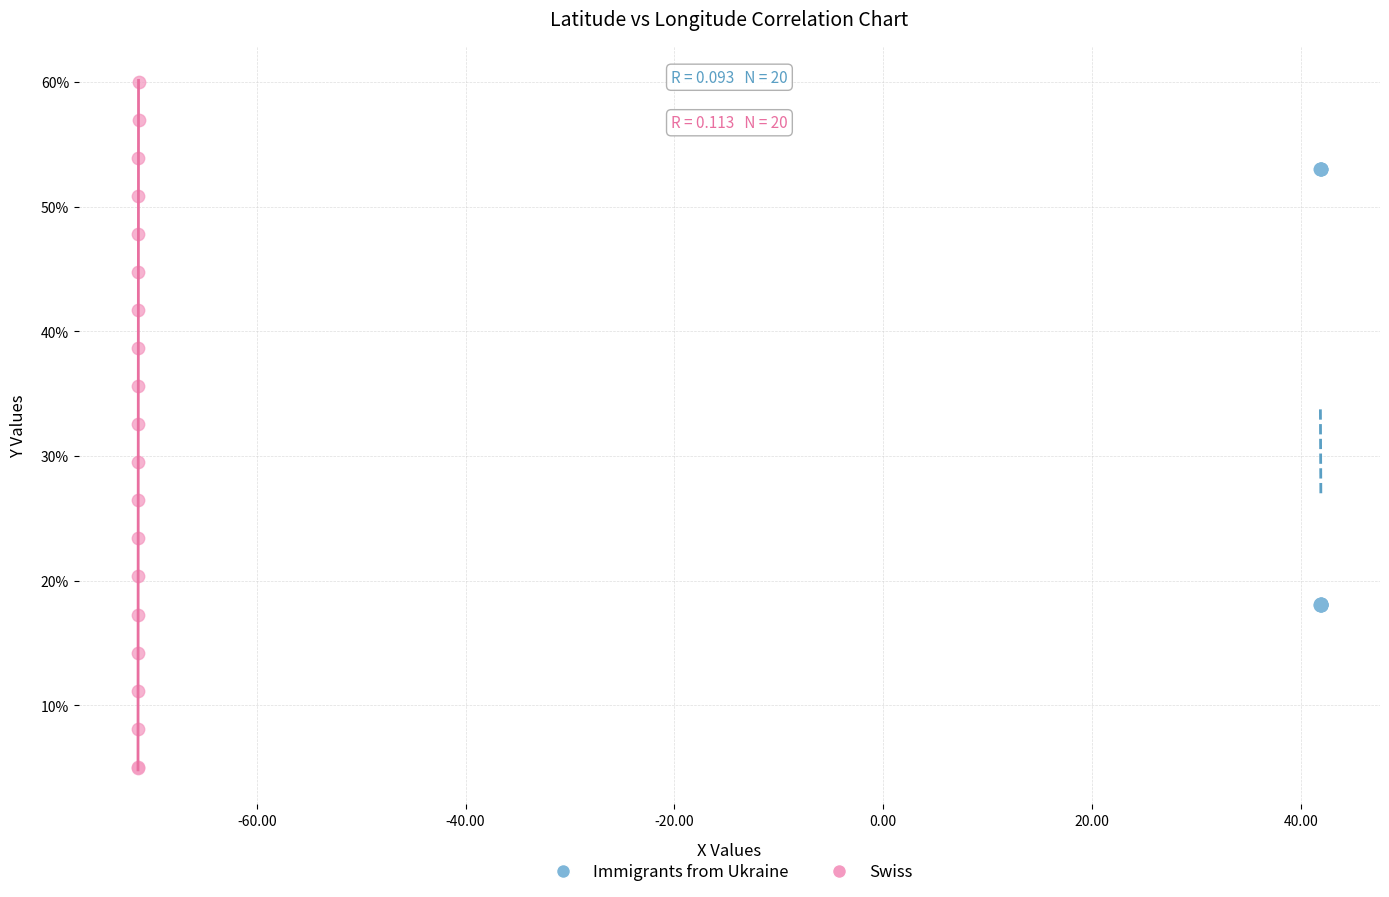

Which series has the widest spread of Y values?

Swiss